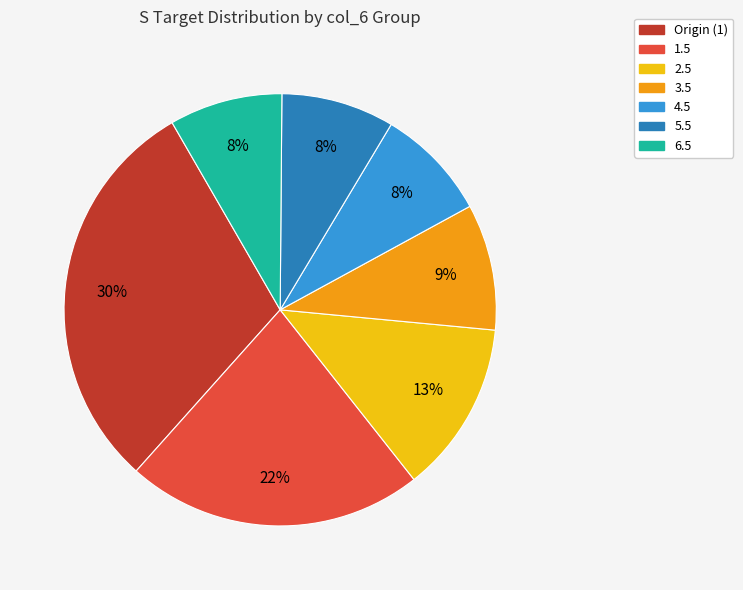

Is the sum of 6.5 and Origin (1) greater than half?

No